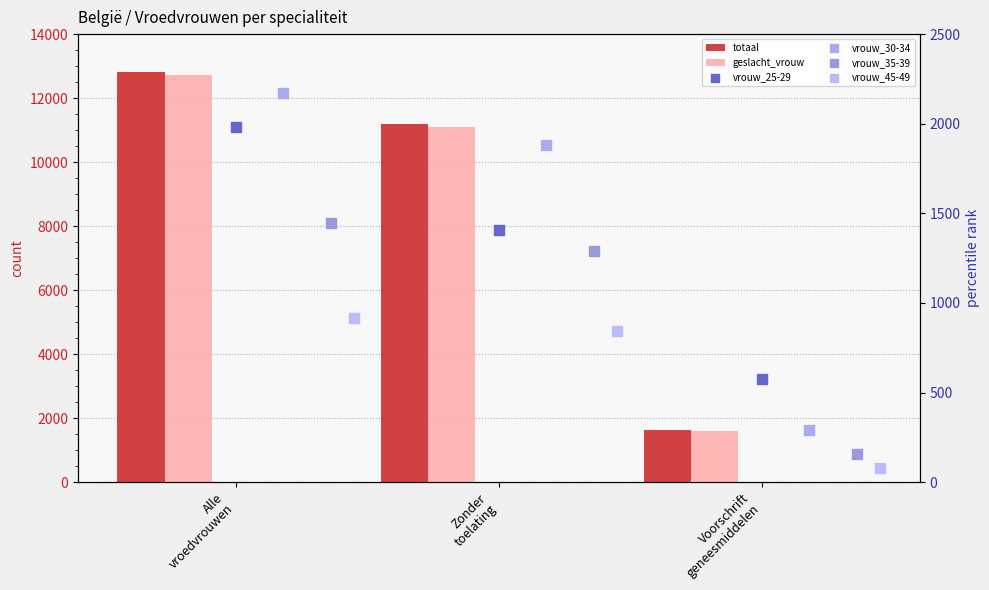

Which series contains the highest Y value?

totaal